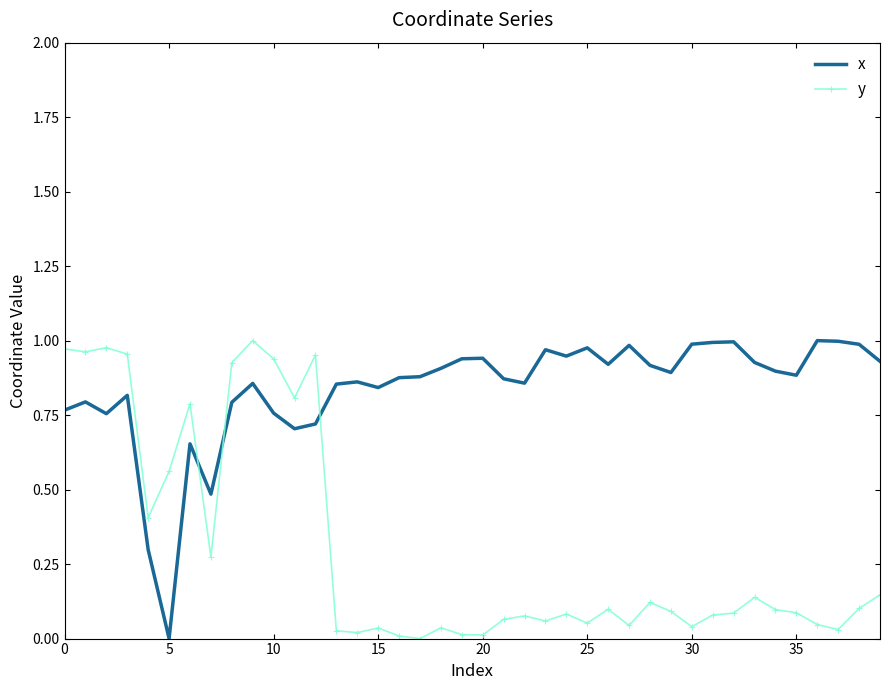

Rank the series by their average value, from lowest to highest.

y, x